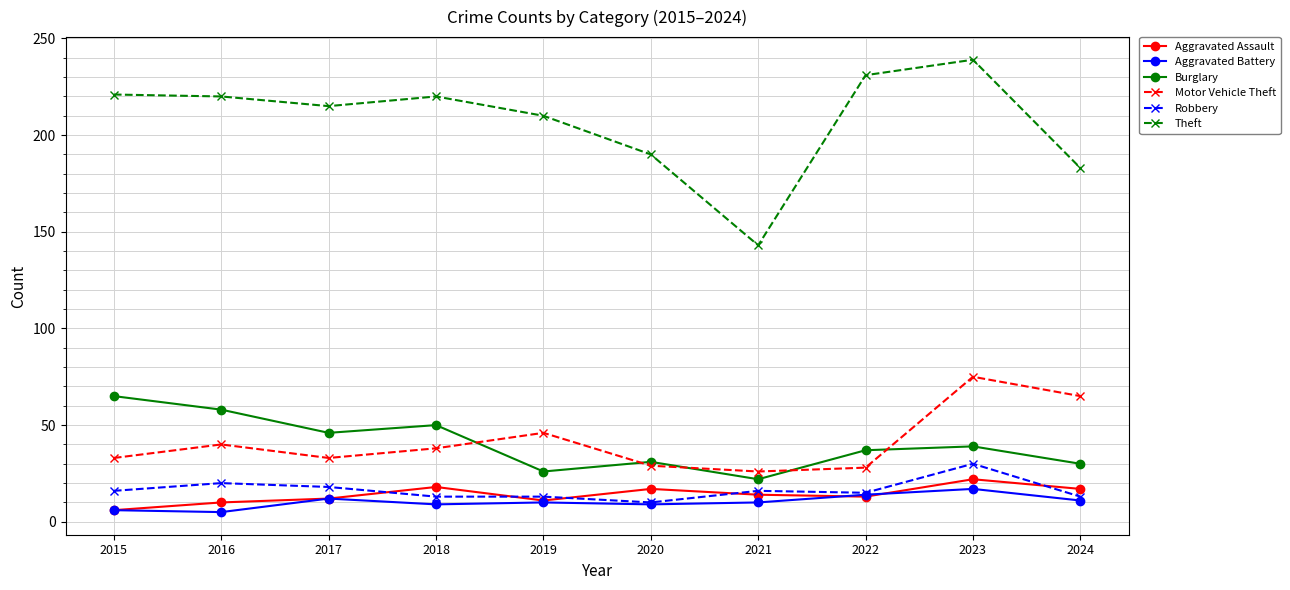

What is the difference between the second highest and second lowest values in the Theft series?

48